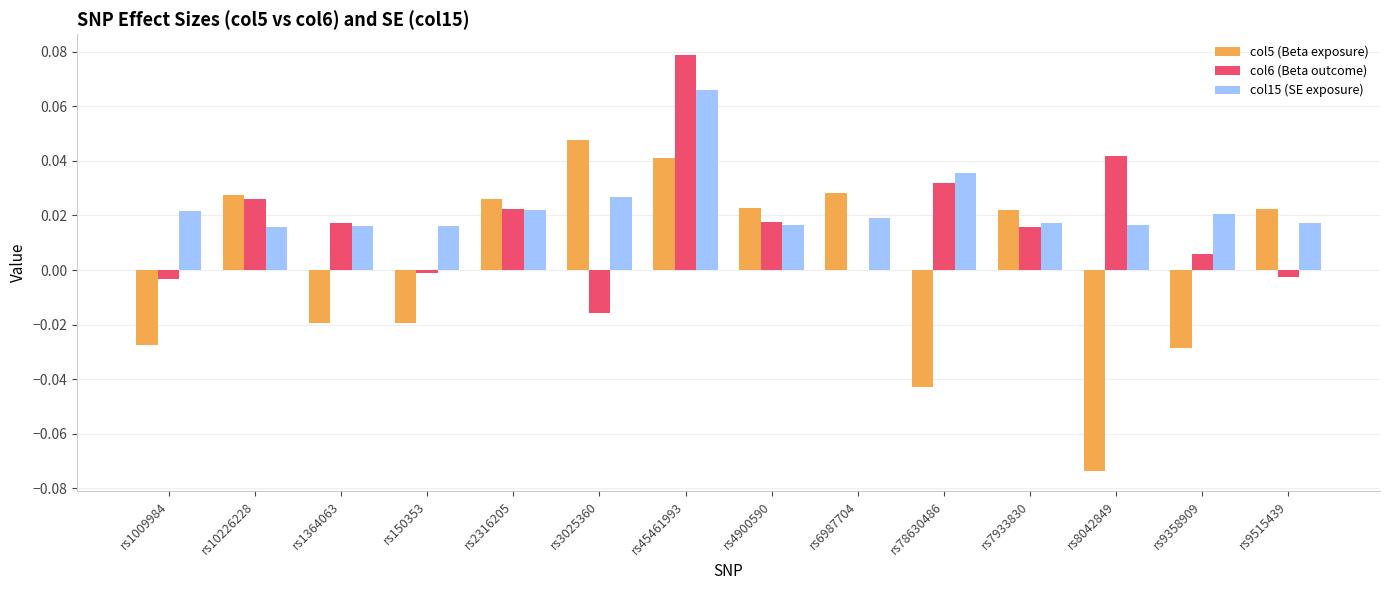

True or false: col6 (Beta outcome) has a value of -0.0 at rs9515439.

True